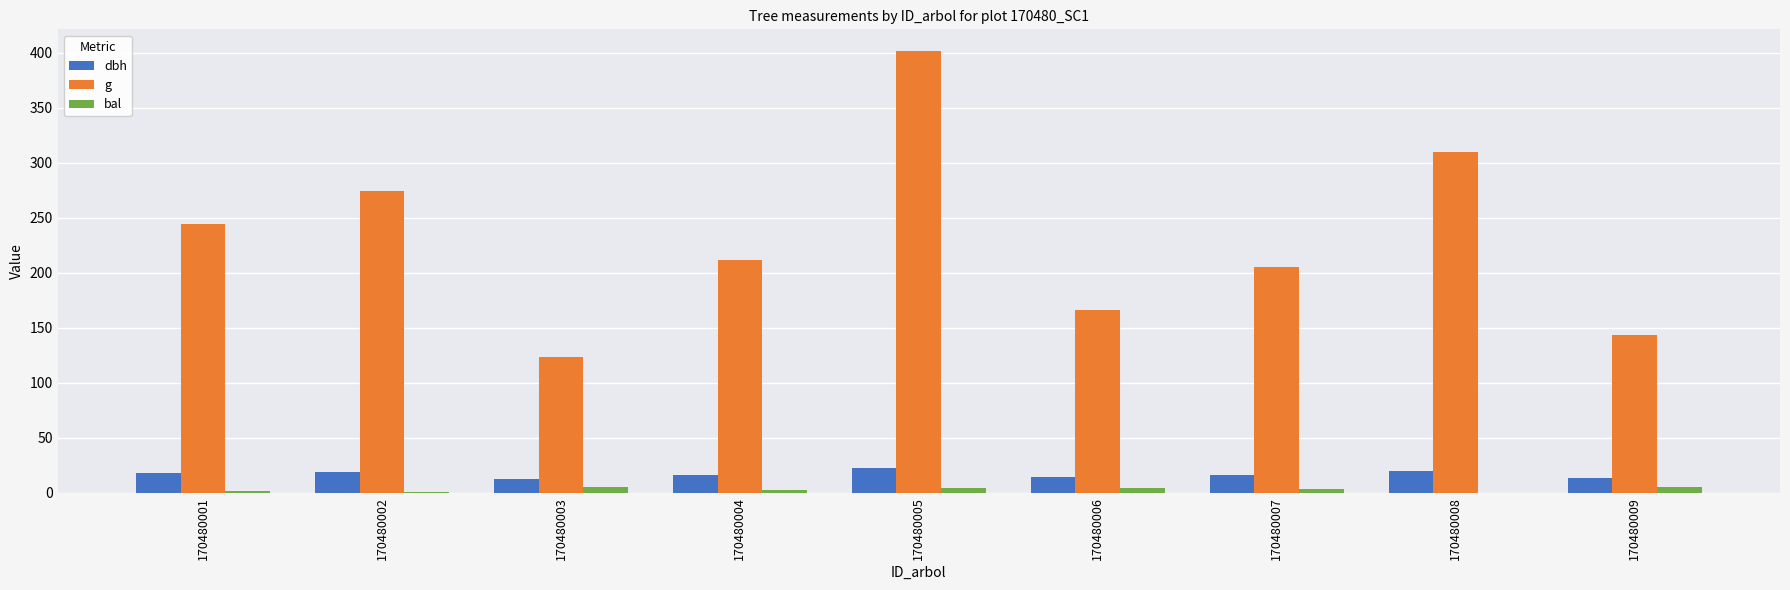

Where does the g series first go above 211?

170480001